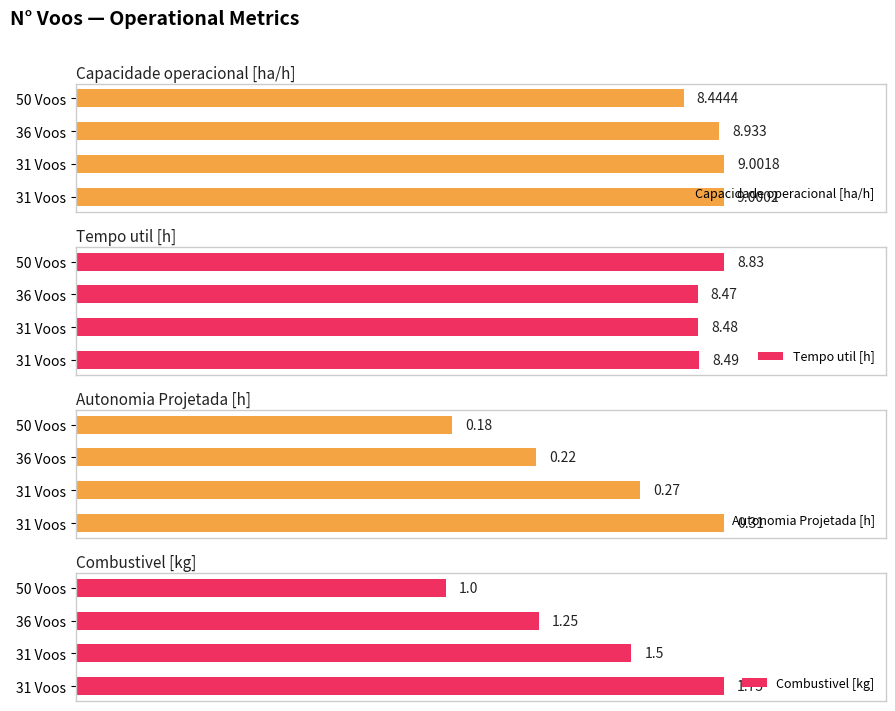

Reading left to right, transcribe all the data shown in this chart.

Capacidade operacional [ha/h]: 8.4	8.9	9.0	9.0
Tempo util [h]: 8.8	8.5	8.5	8.5
Autonomia Projetada [h]: 0.2	0.2	0.3	0.3
Combustivel [kg]: 1.0	1.2	1.5	1.8